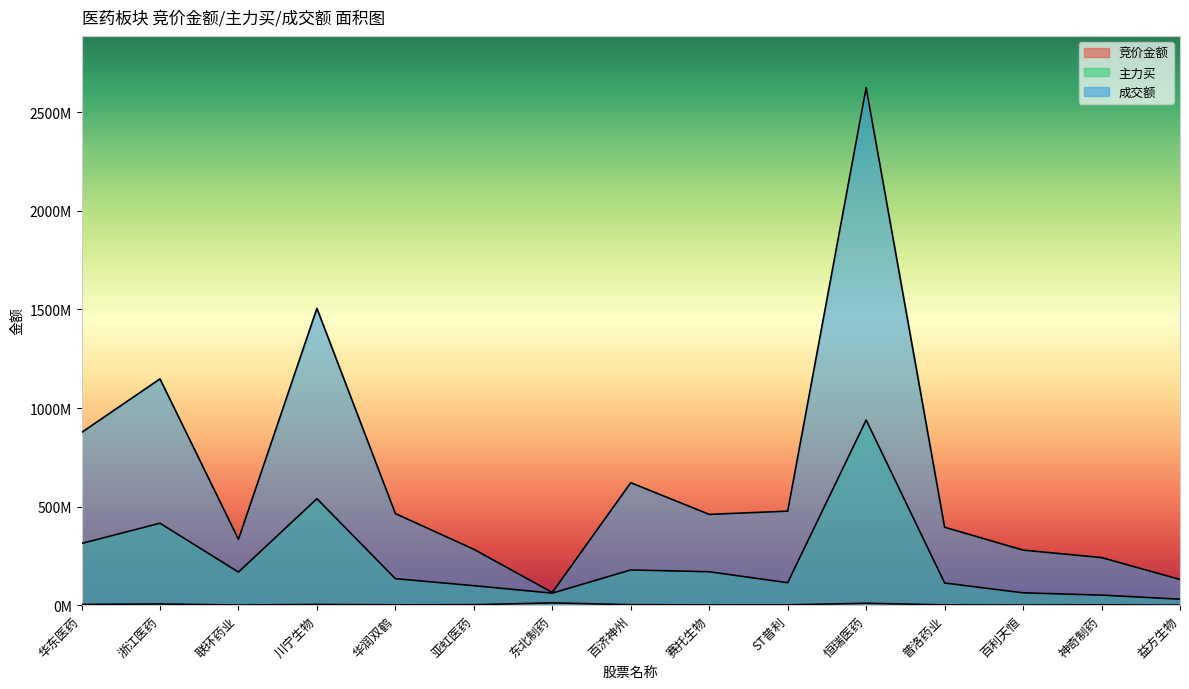

What position from the right is 华润双鹤?

11